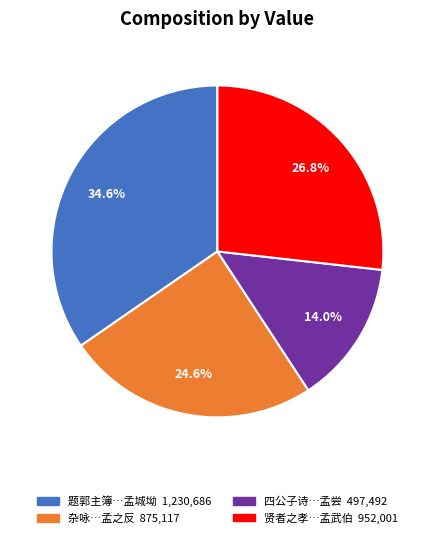

Does any single category account for the majority?

No